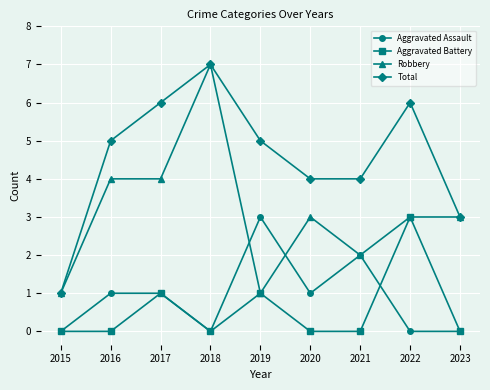

What is the value of the Robbery point at the 9th from the left?

3